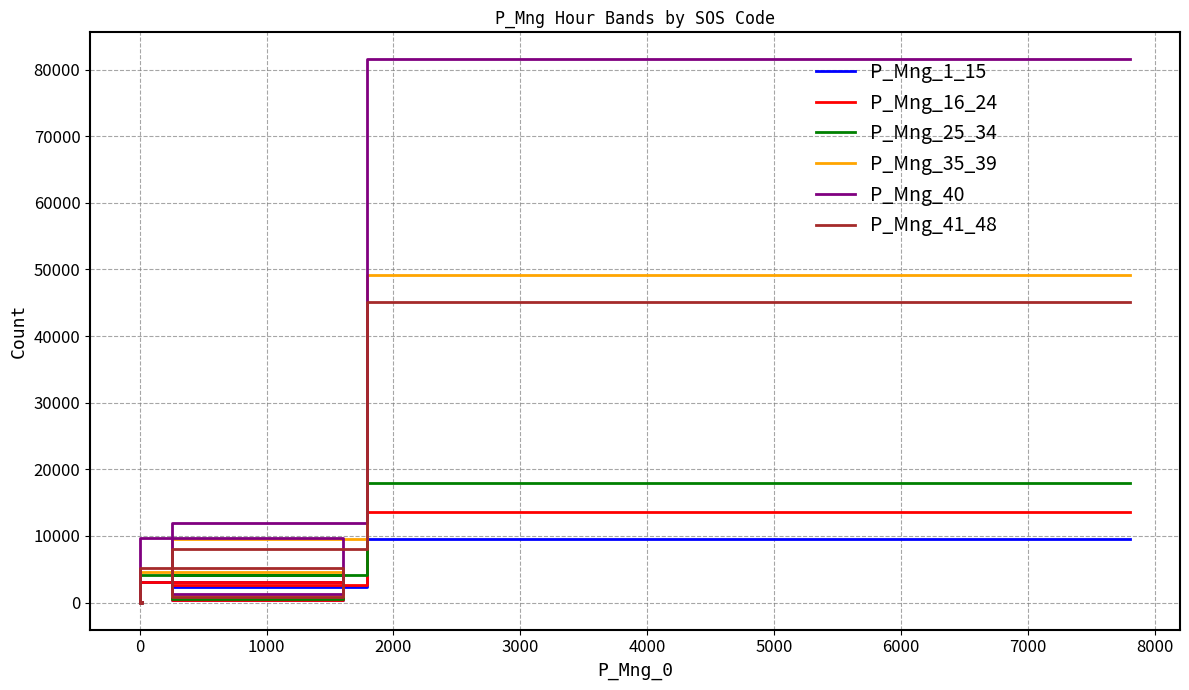

True or false: P_Mng_40 has a value of 2178 at 1000.

False